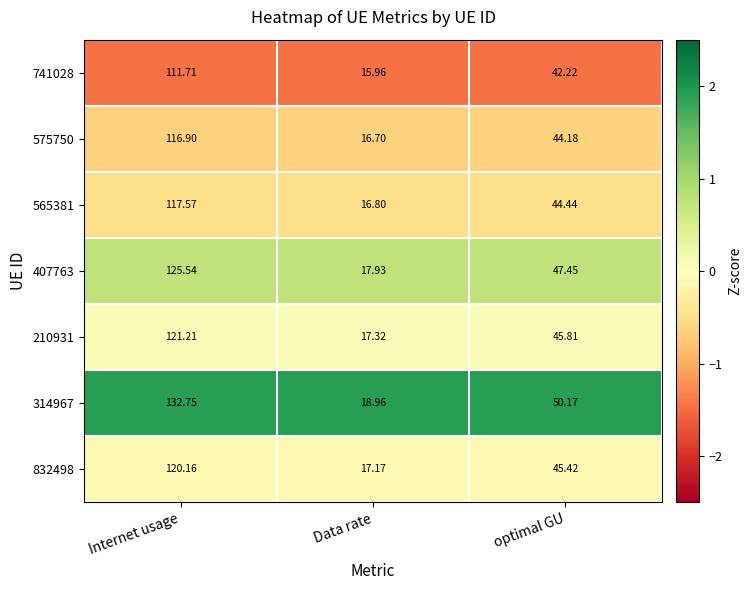

At which category is the sum across all series the highest?

Internet usage